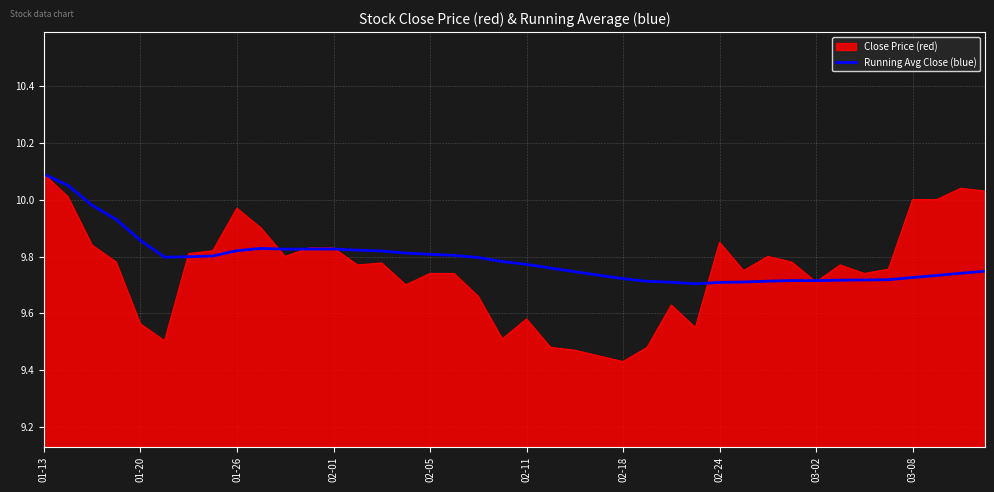

Which series has the widest spread of values?

Close Price (red)